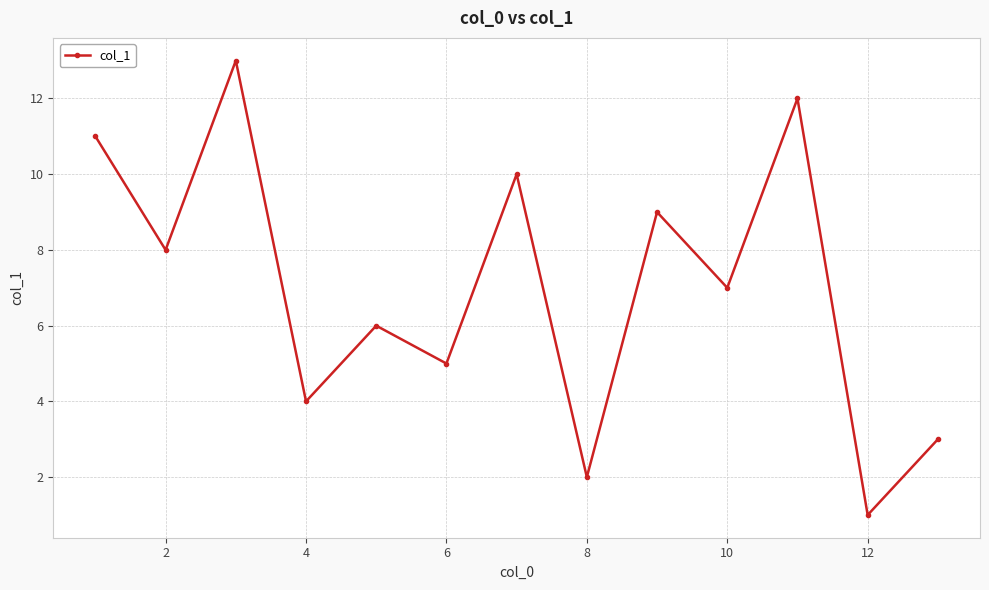

How many categories are shown in the chart?

13